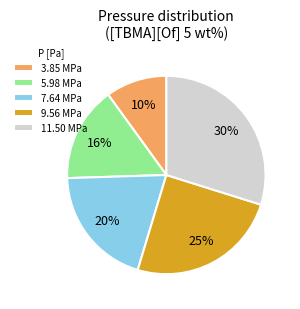

Which has a higher value, 3.85 MPa or 5.98 MPa?

5.98 MPa